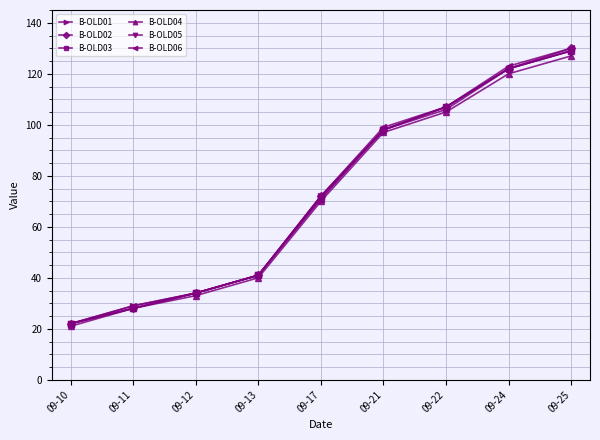

How many data points does each series have?

9